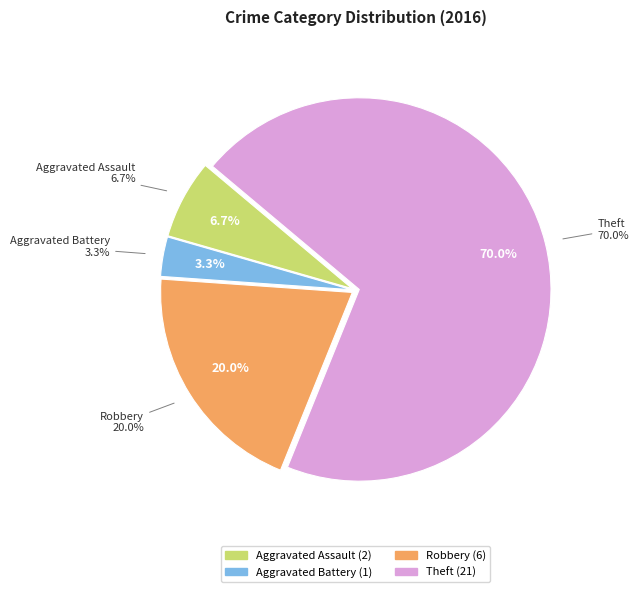

What is the change in value from Aggravated Assault to Aggravated Battery?

-1